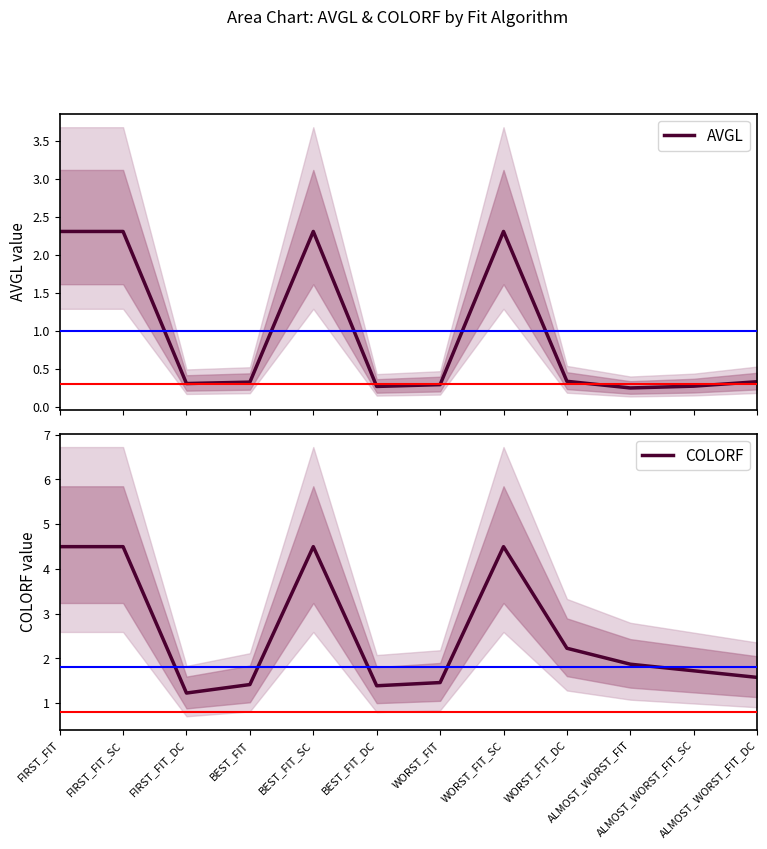

Reading right to left, extract all data points from this chart.

AVGL: ALMOST_WORST_FIT_DC=0.3	ALMOST_WORST_FIT_SC=0.3	ALMOST_WORST_FIT=0.3	WORST_FIT_DC=0.3	WORST_FIT_SC=2.3	WORST_FIT=0.3	BEST_FIT_DC=0.3	BEST_FIT_SC=2.3	BEST_FIT=0.3	FIRST_FIT_DC=0.3	FIRST_FIT_SC=2.3	FIRST_FIT=2.3
COLORF: ALMOST_WORST_FIT_DC=1.6	ALMOST_WORST_FIT_SC=1.7	ALMOST_WORST_FIT=1.9	WORST_FIT_DC=2.2	WORST_FIT_SC=4.5	WORST_FIT=1.5	BEST_FIT_DC=1.4	BEST_FIT_SC=4.5	BEST_FIT=1.4	FIRST_FIT_DC=1.2	FIRST_FIT_SC=4.5	FIRST_FIT=4.5